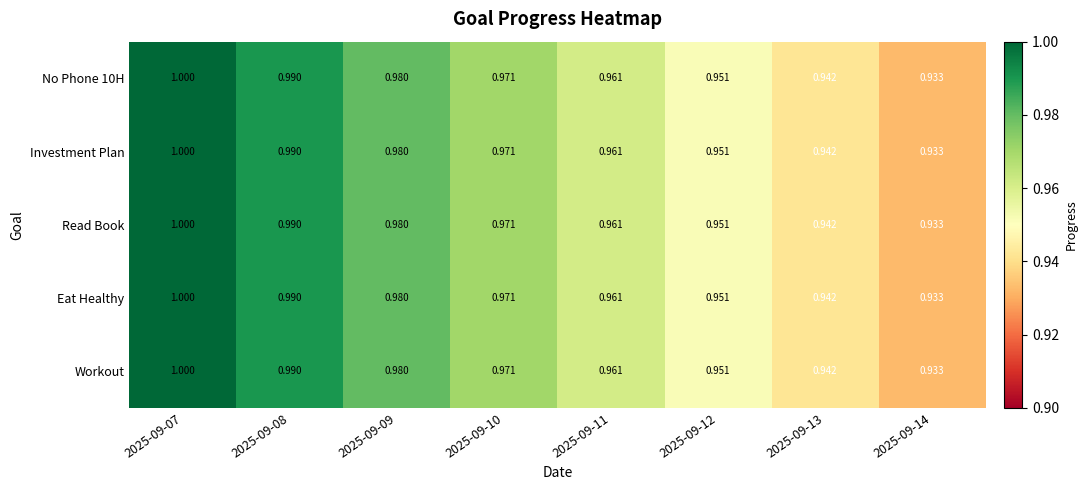

Is the value of Read Book at 2025-09-14 greater than the value of Investment Plan at 2025-09-08?

No